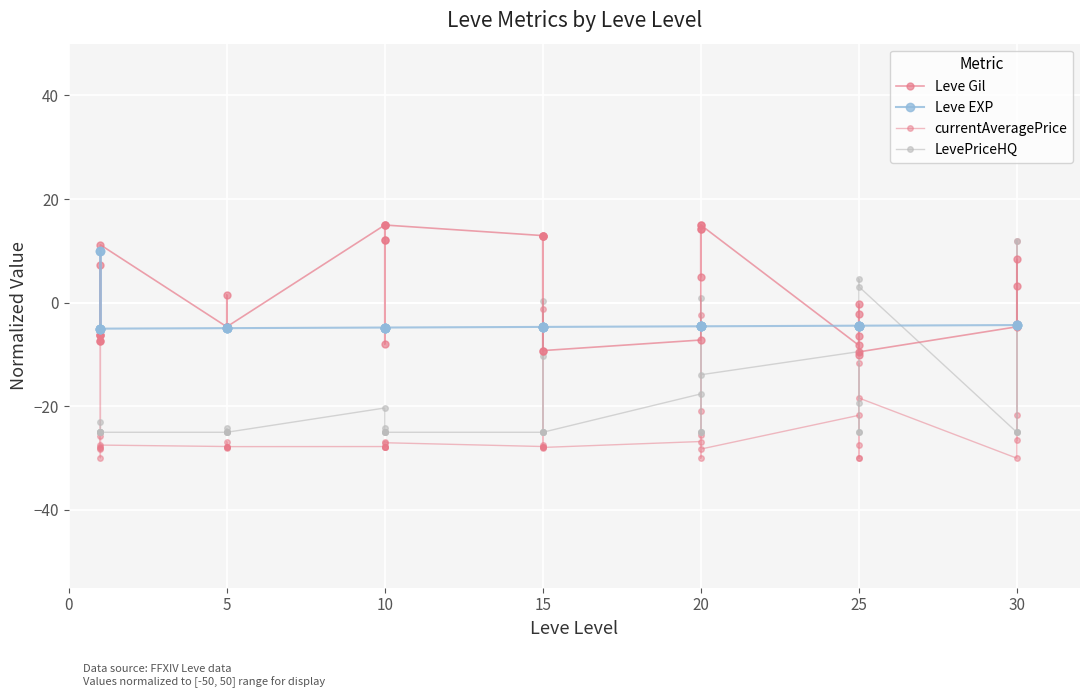

How many values in the currentAveragePrice series are below -27?

25